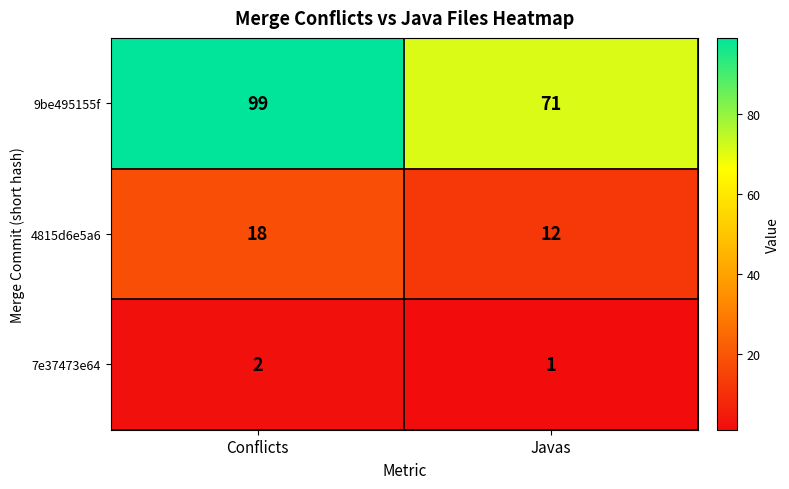

What is the maximum value shown in the chart?

99